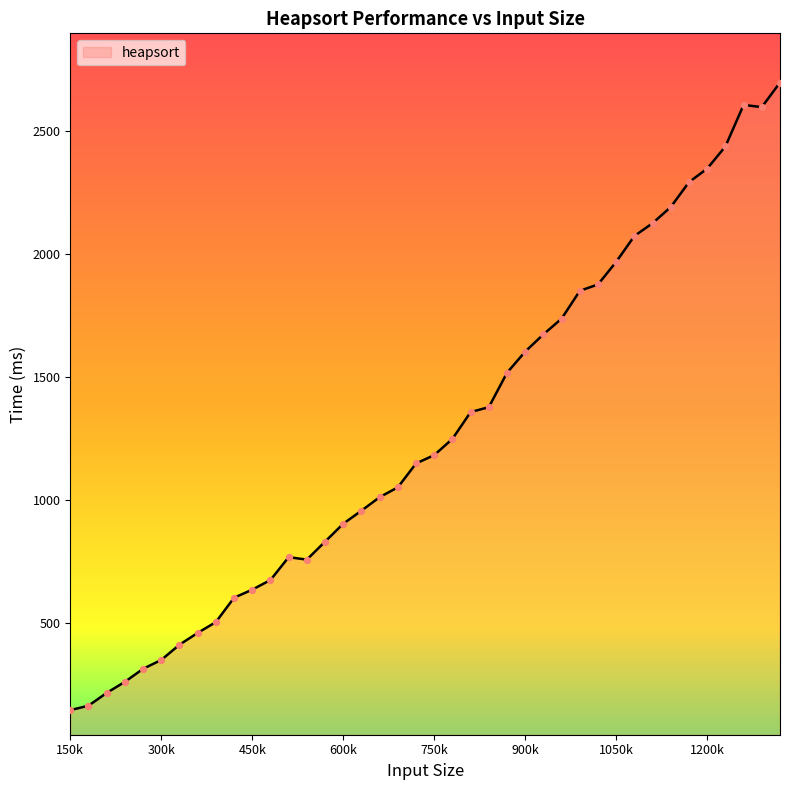

What is the smallest value displayed?

145